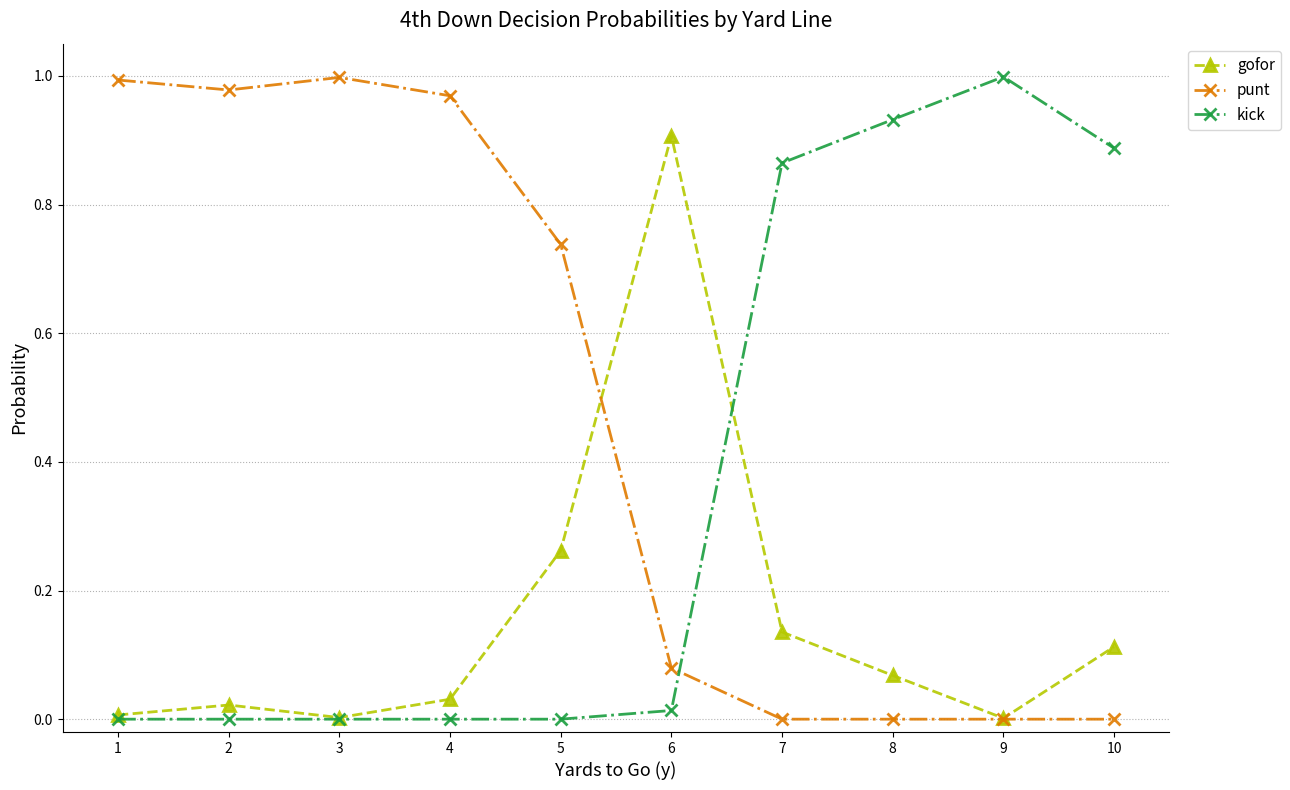

Is it true that kick equals 0.9 at 10?

True